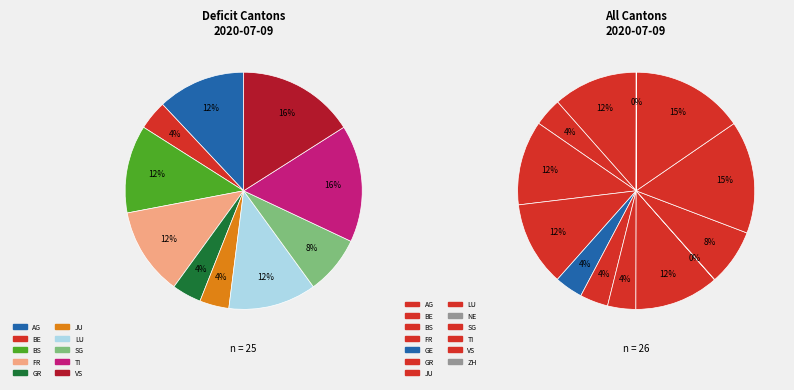

Count the number of slices in the pie.

13